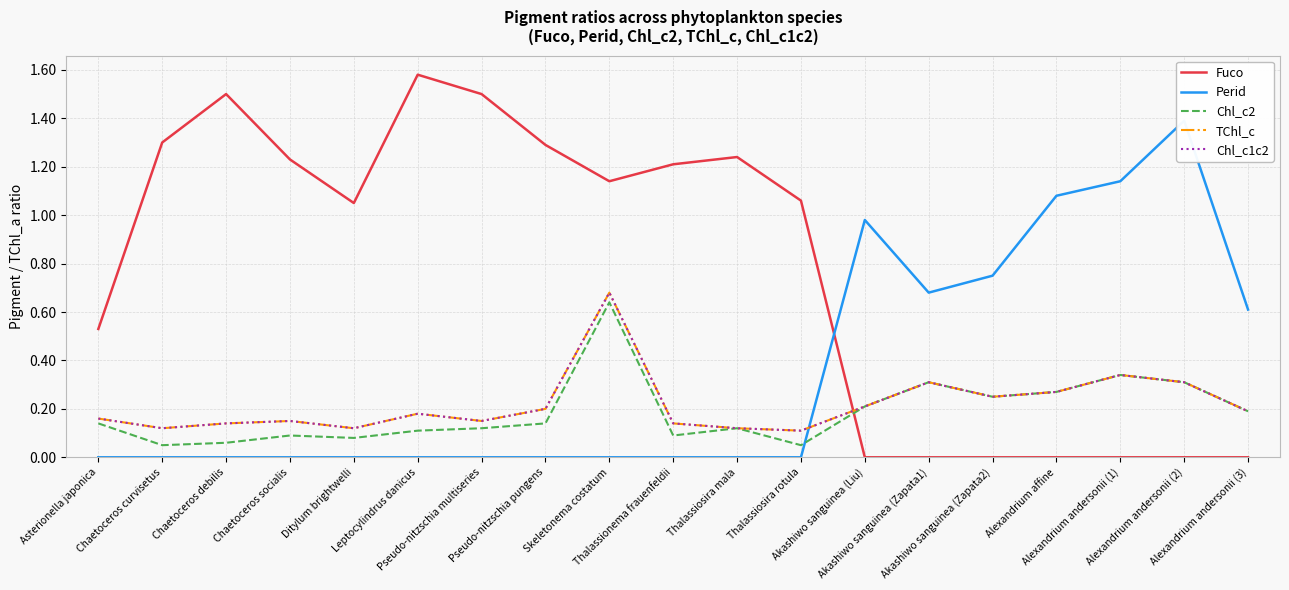

What is the difference between the maximum and second lowest values in the Perid series?

1.4